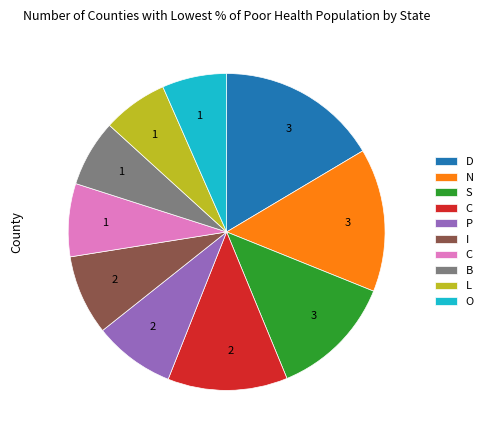

Is there a majority slice in this chart?

No